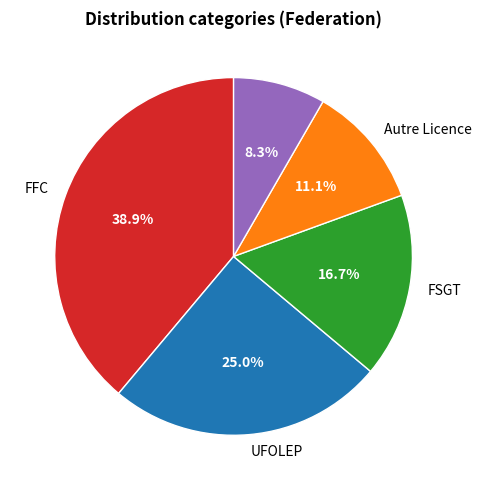

Is there any slice that represents more than half of the pie?

No